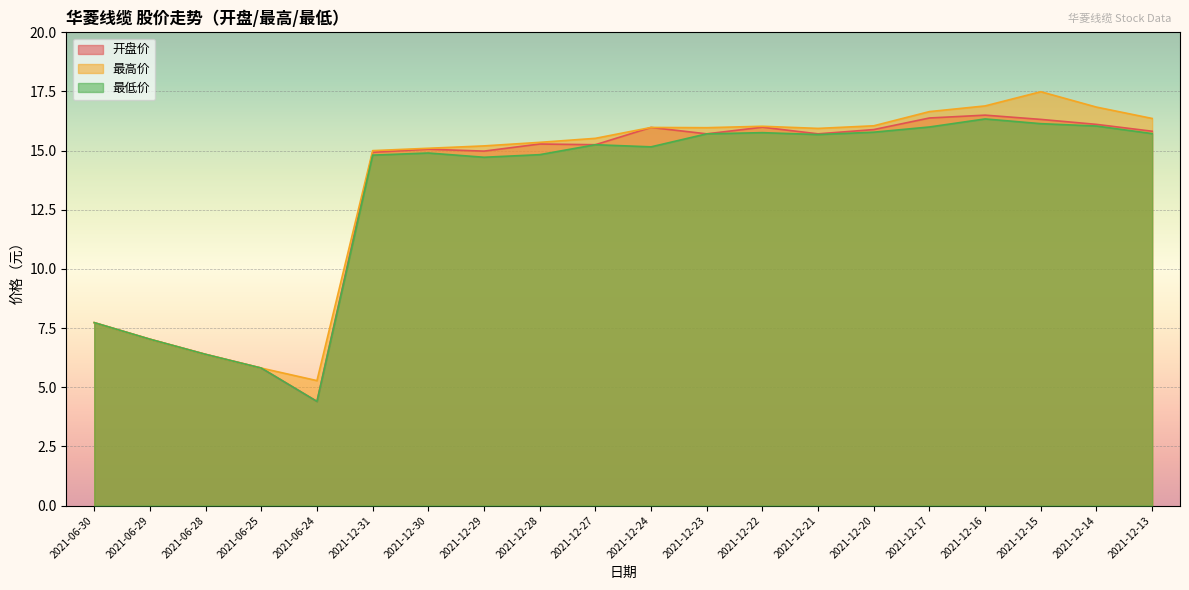

At which category is the sum across all series the highest?

2021-12-15